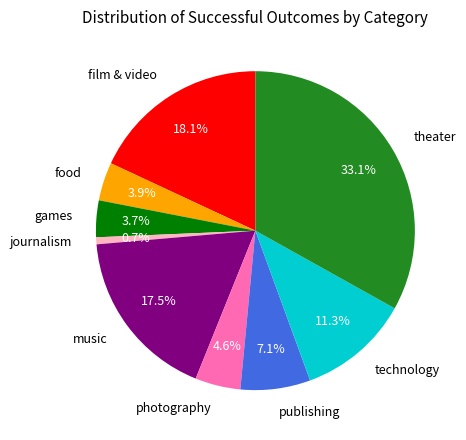

What percentage is the games slice, to the nearest percent?

4%